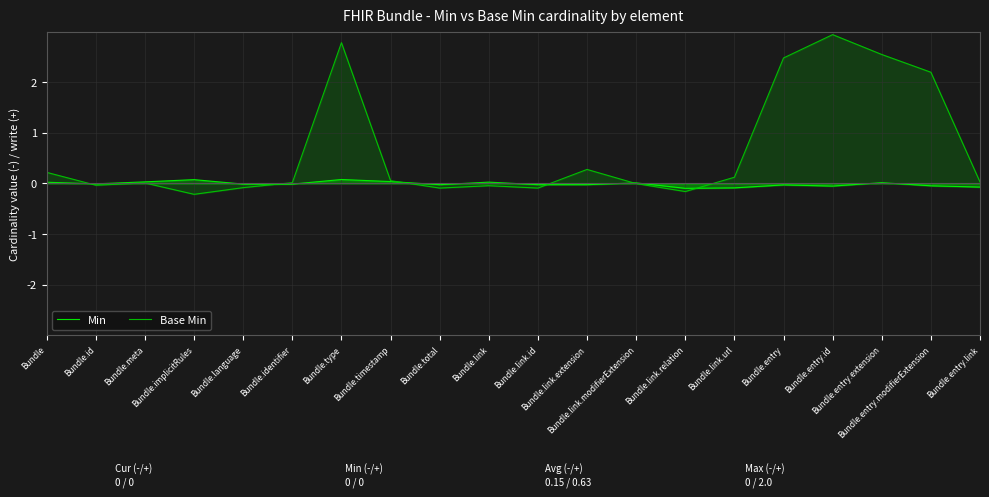

Which series has the widest spread of values?

Base Min